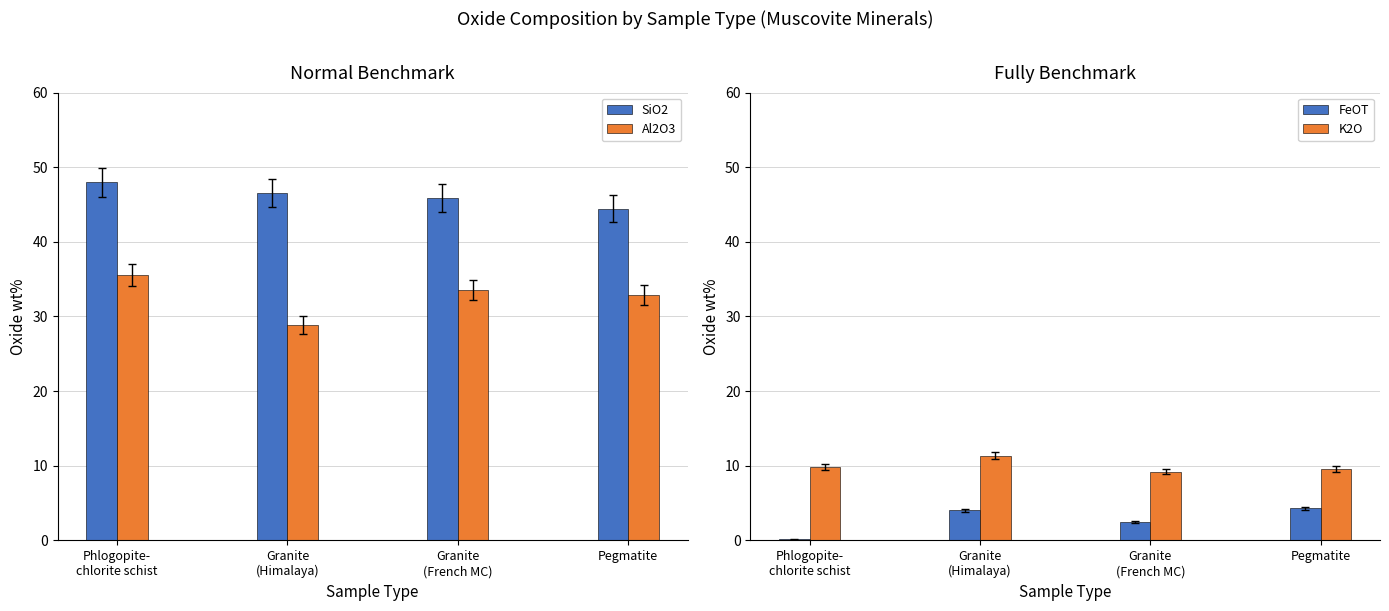

List the series in order of their peak value, highest first.

SiO2, Al2O3, K2O, FeOT